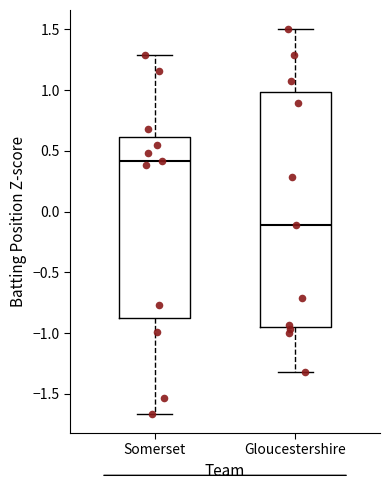

Which box has the highest median line?

Somerset